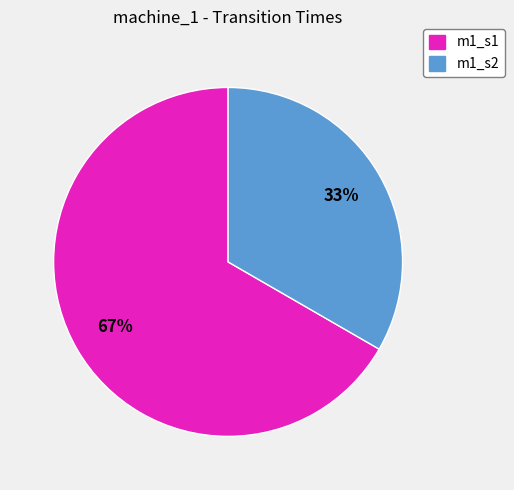

Combined, do m1_s1 and m1_s2 account for over 50%?

Yes